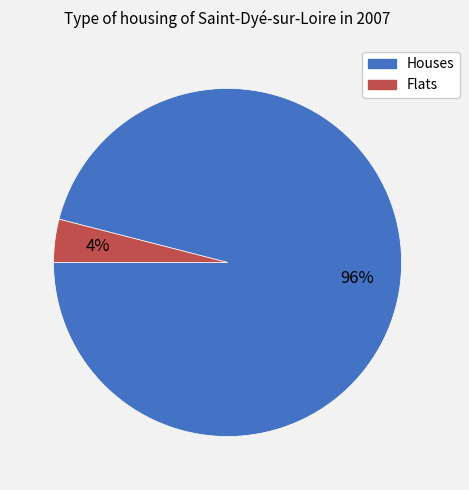

What is the largest slice in the pie chart?

Houses